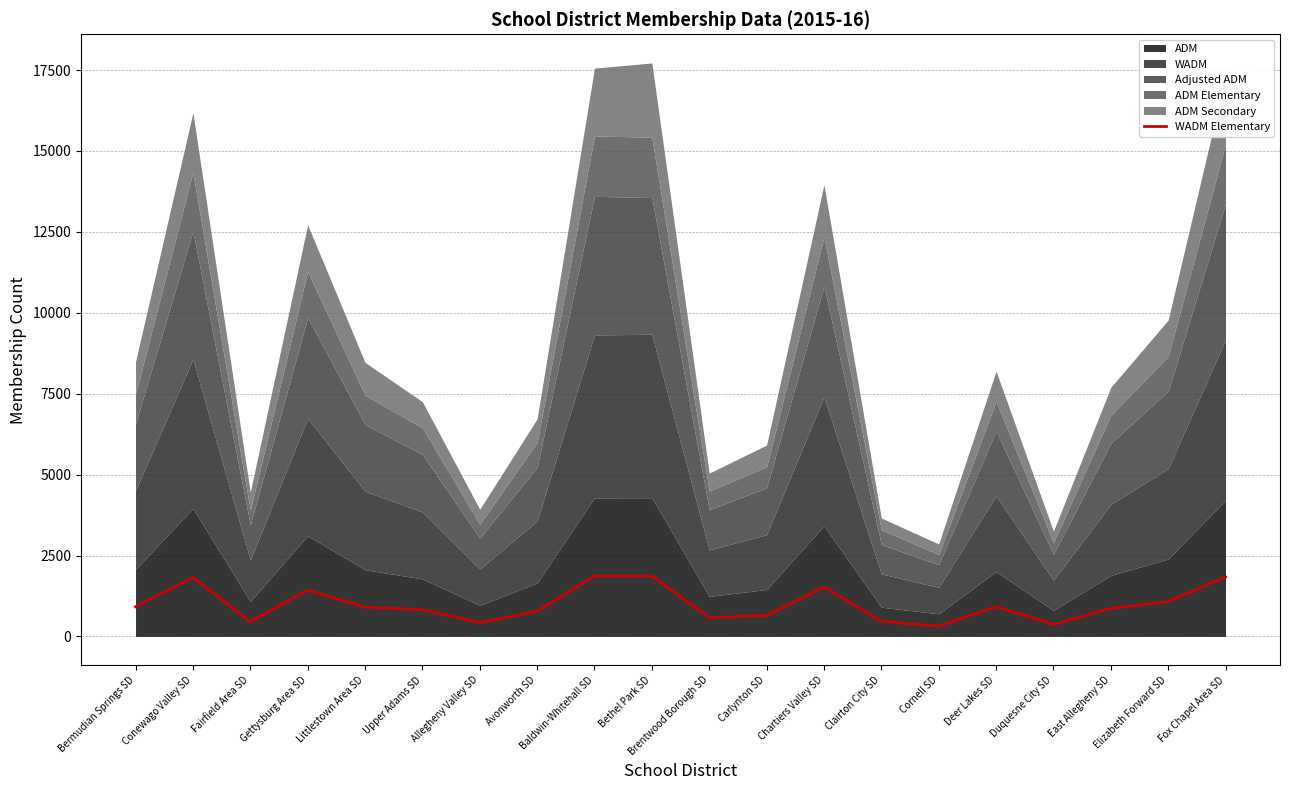

True or false: WADM Elementary has a value of 1865.5 at Bethel Park SD.

True